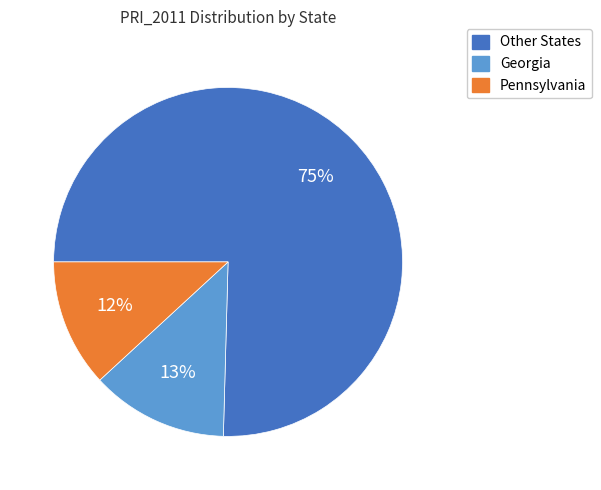

To the nearest percent, what is the average slice percentage?

33%